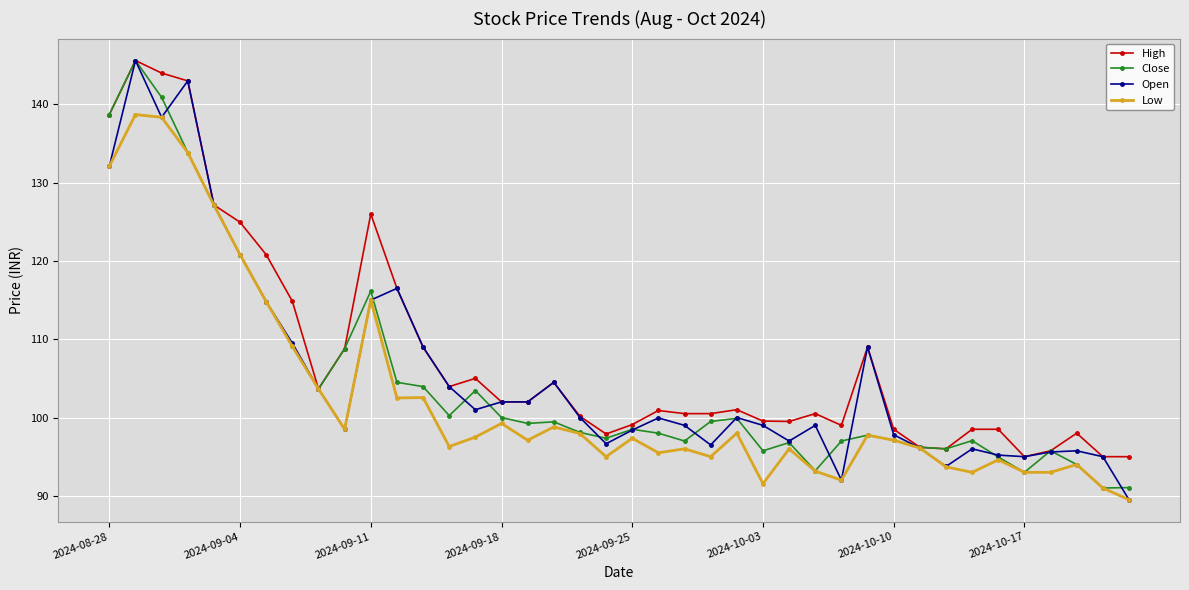

True or false: High has more than 0 interior local peaks.

True